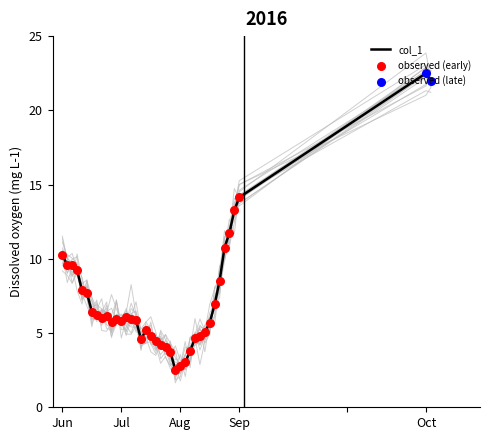

What is the change in value from 4 to 29?

-2.8